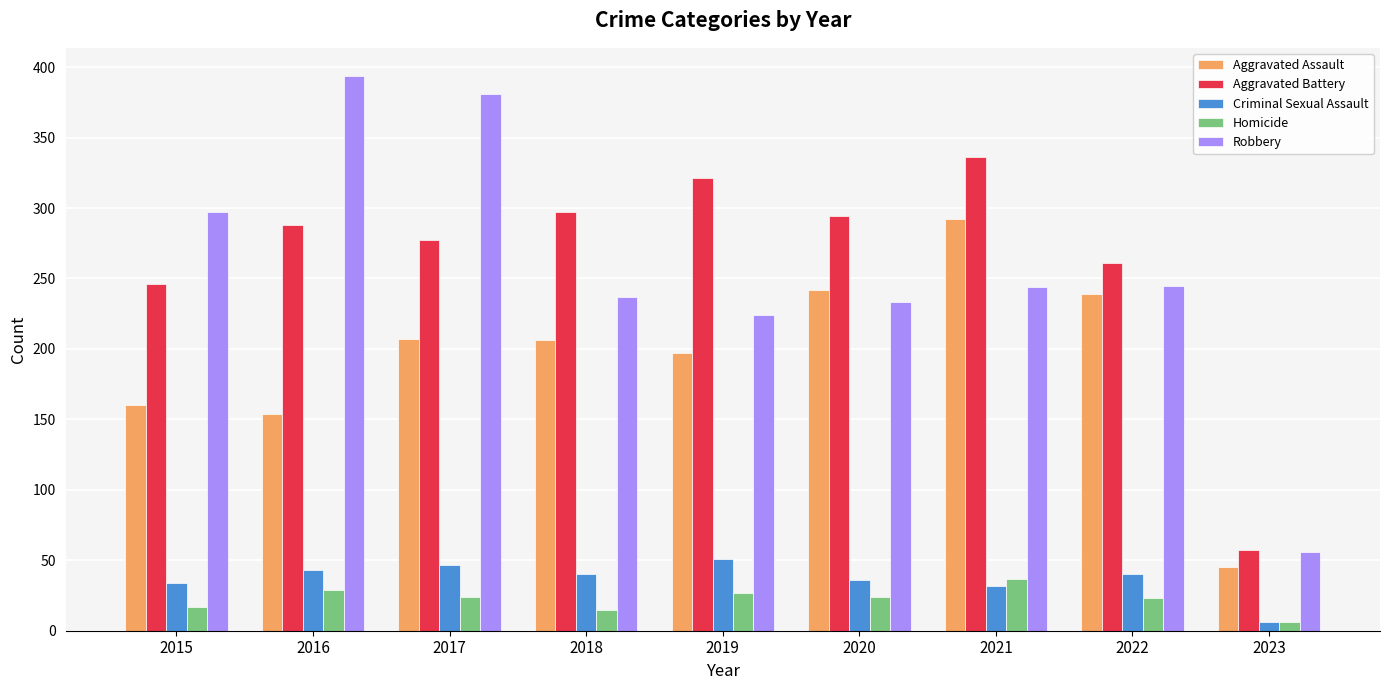

What is the difference between the maximum and minimum values in the Robbery series?

338